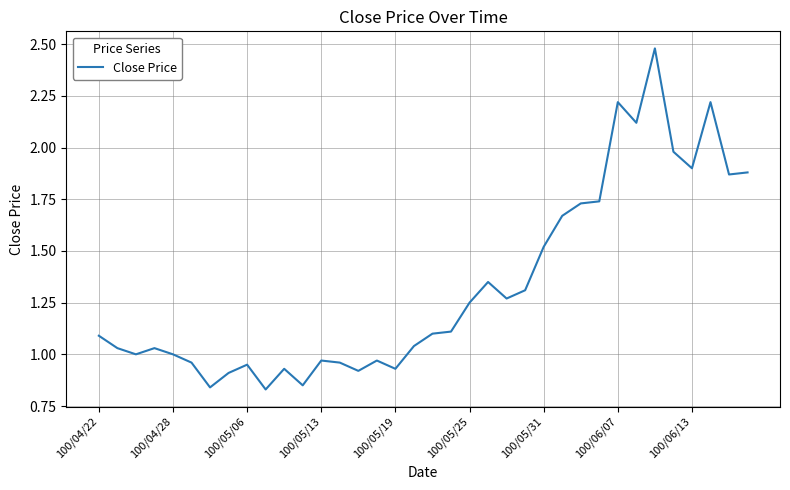

What is the difference between the maximum and minimum values?

1.6